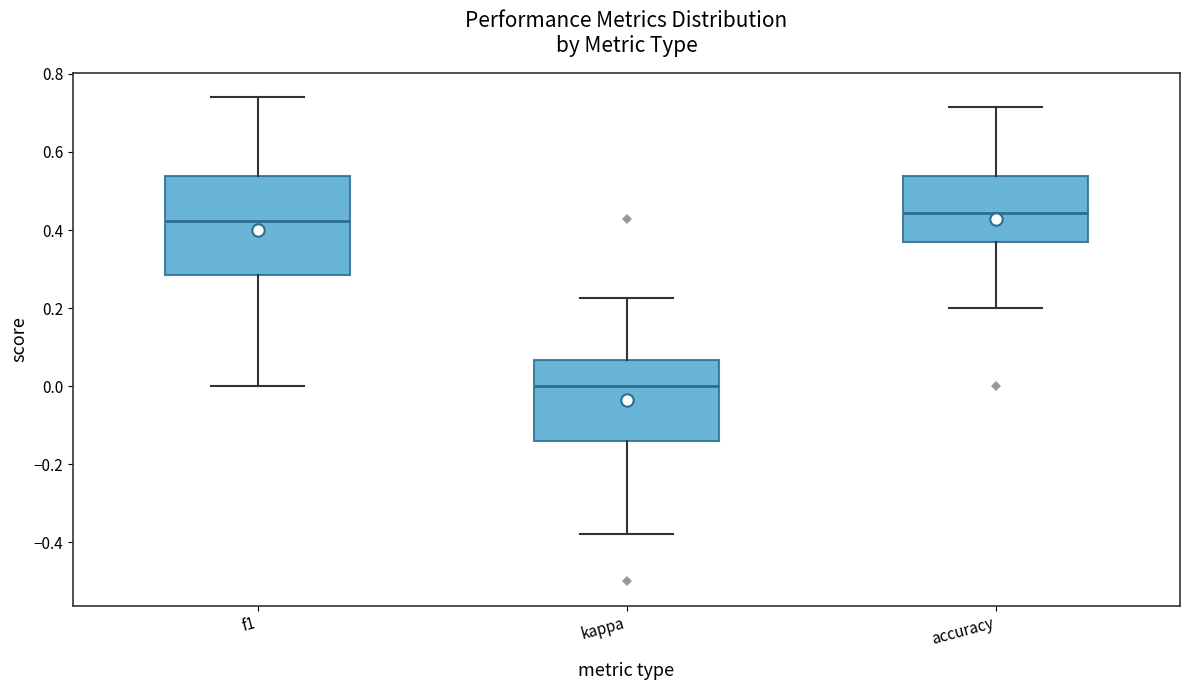

Which box has the highest median line?

accuracy